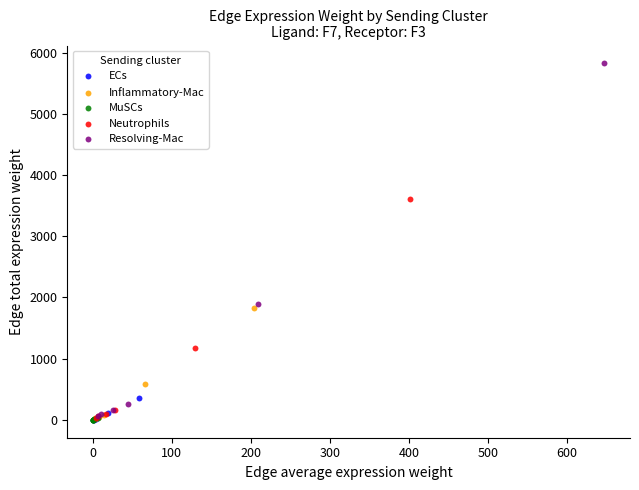

Which series has the widest spread of Y values?

Resolving-Mac